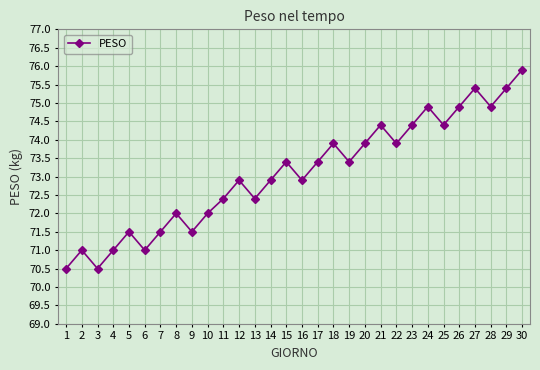

What is the value of the 10th point from the left?

72.0